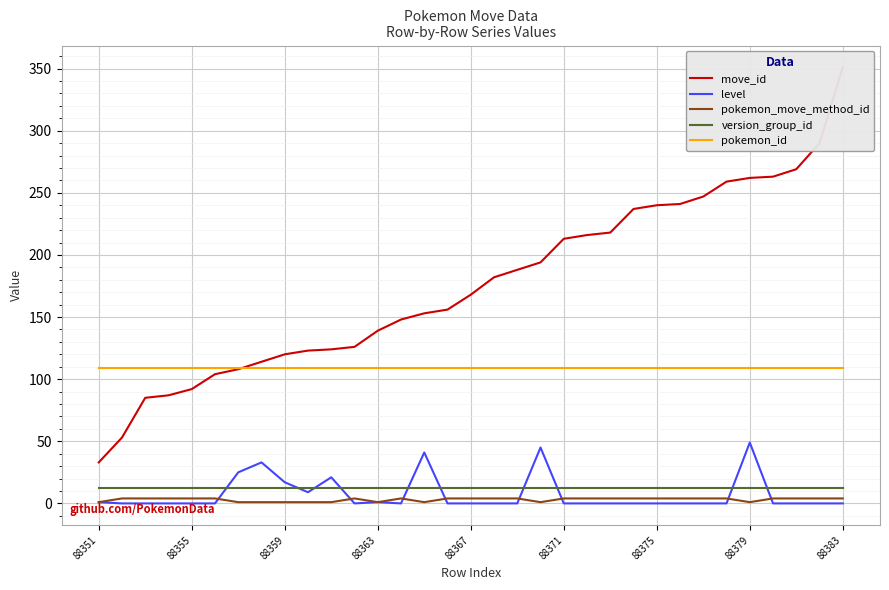

True or false: pokemon_id and level intersect in this chart.

False